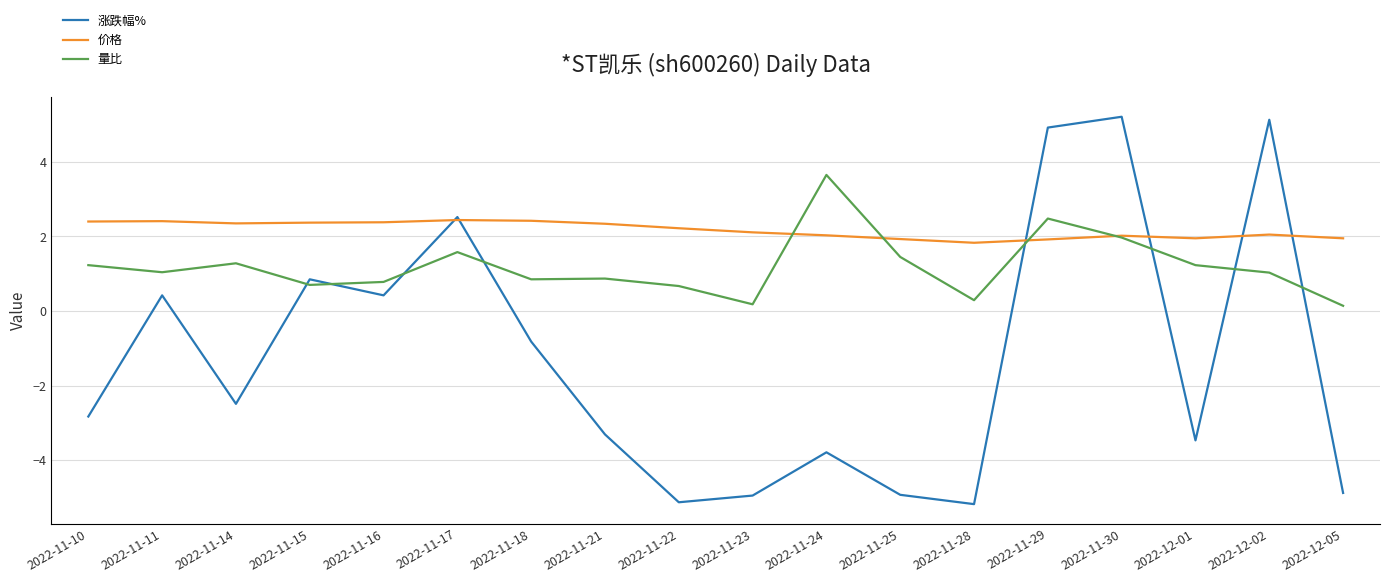

What is the total value across all series at 2022-11-11?

3.9